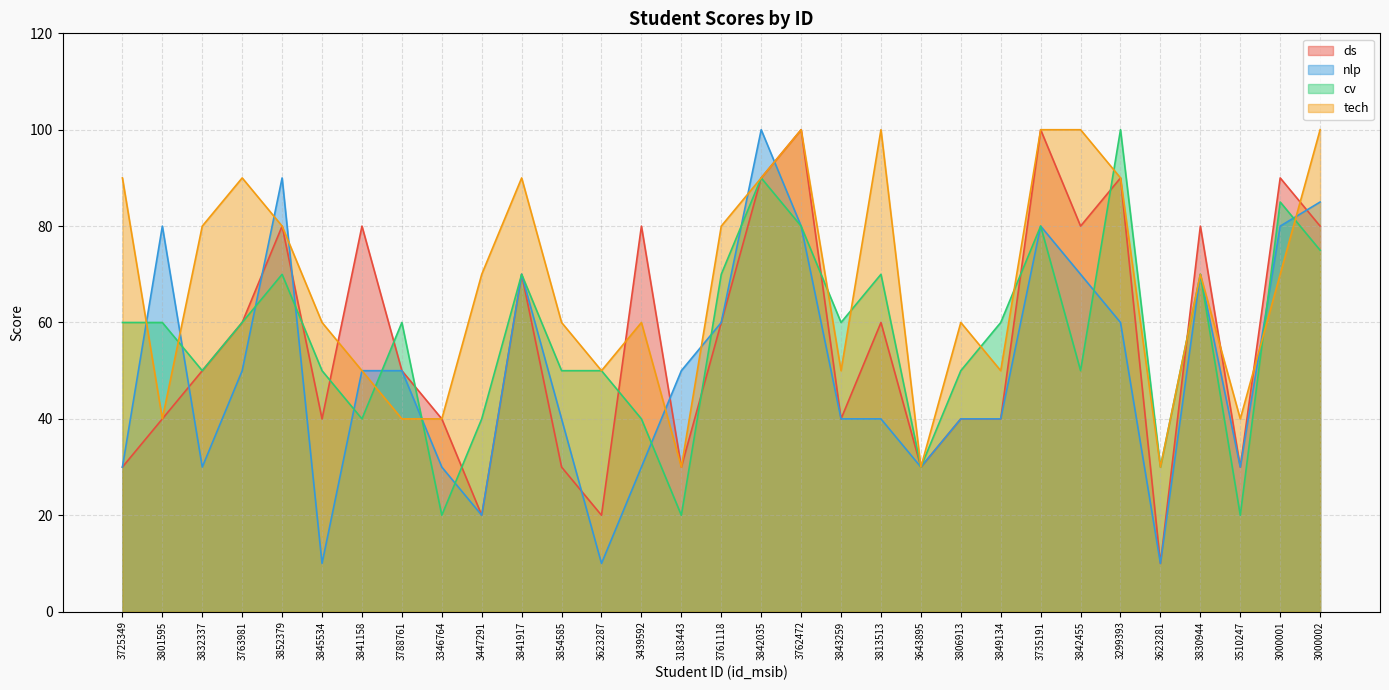

Which series has the largest range (max minus min)?

ds